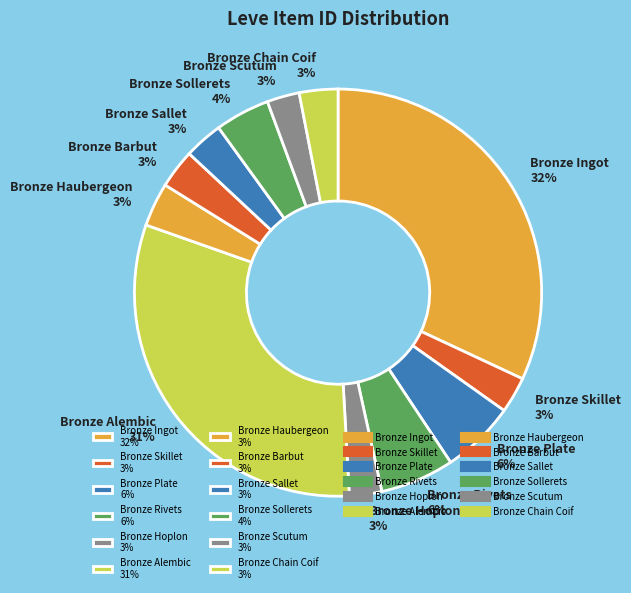

Between Bronze Rivets 6% and Bronze Sollerets 4%, which is larger?

Bronze Rivets 6%